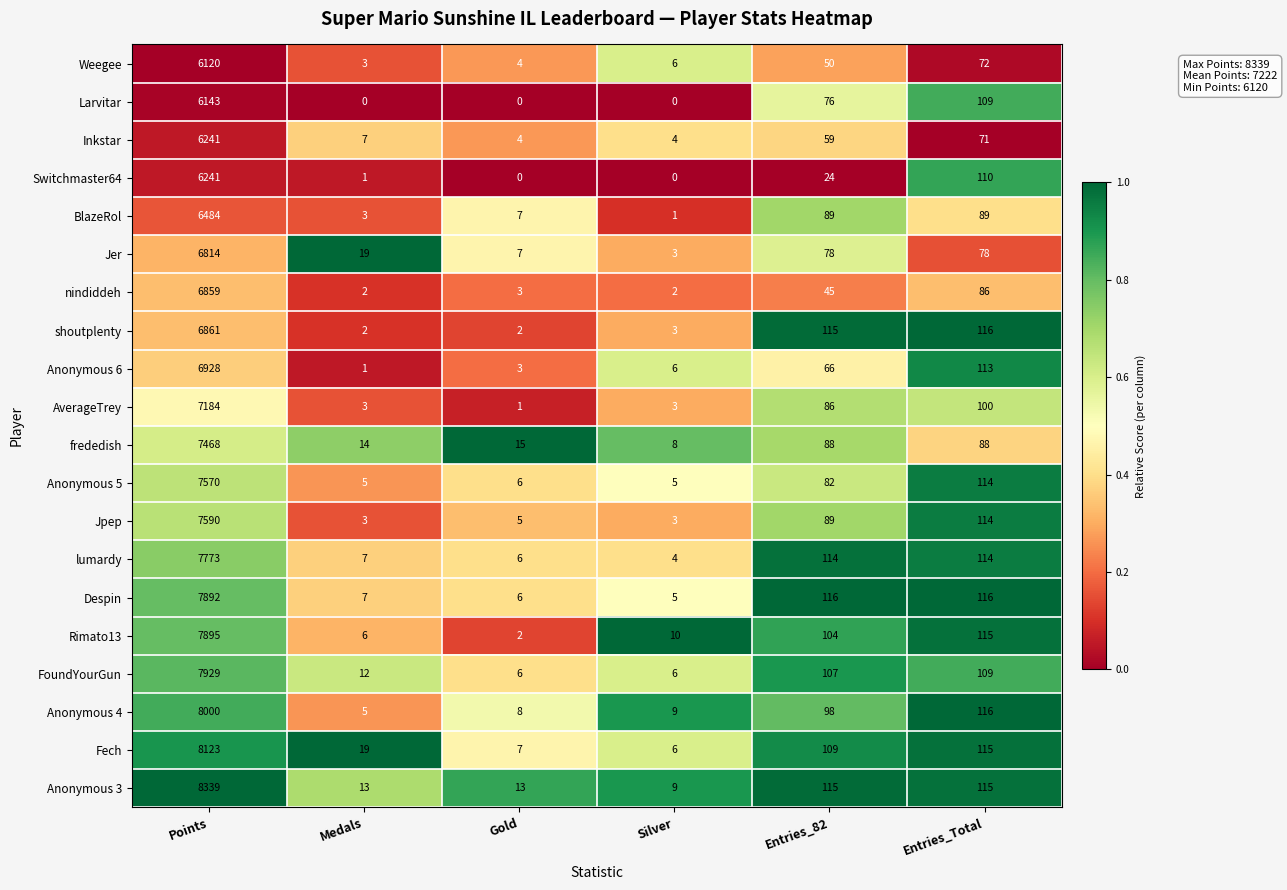

Which category has the highest value in the Fech series?

Points